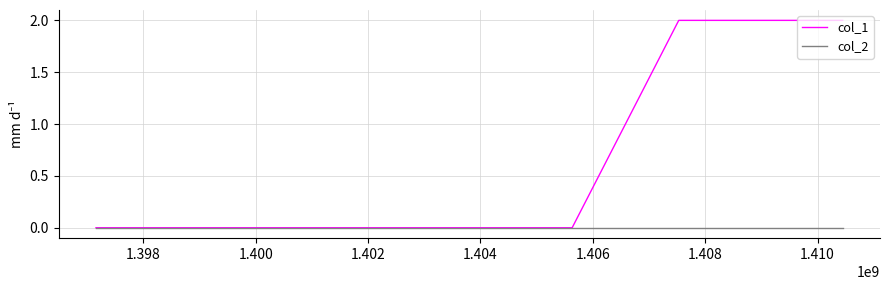

Rank the series by their average value, from highest to lowest.

col_1, col_2